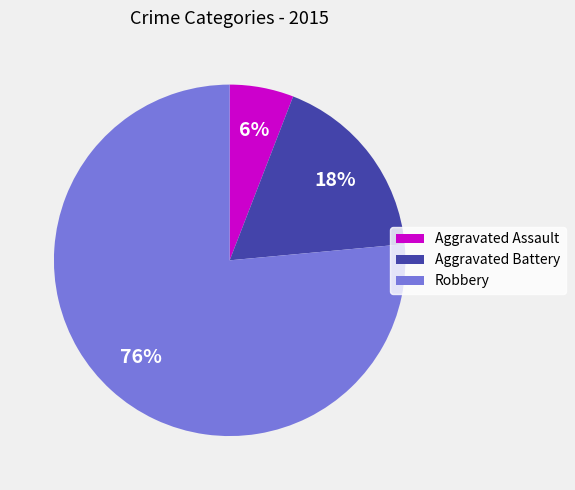

True or false: Aggravated Assault accounts for 6% of the total.

True